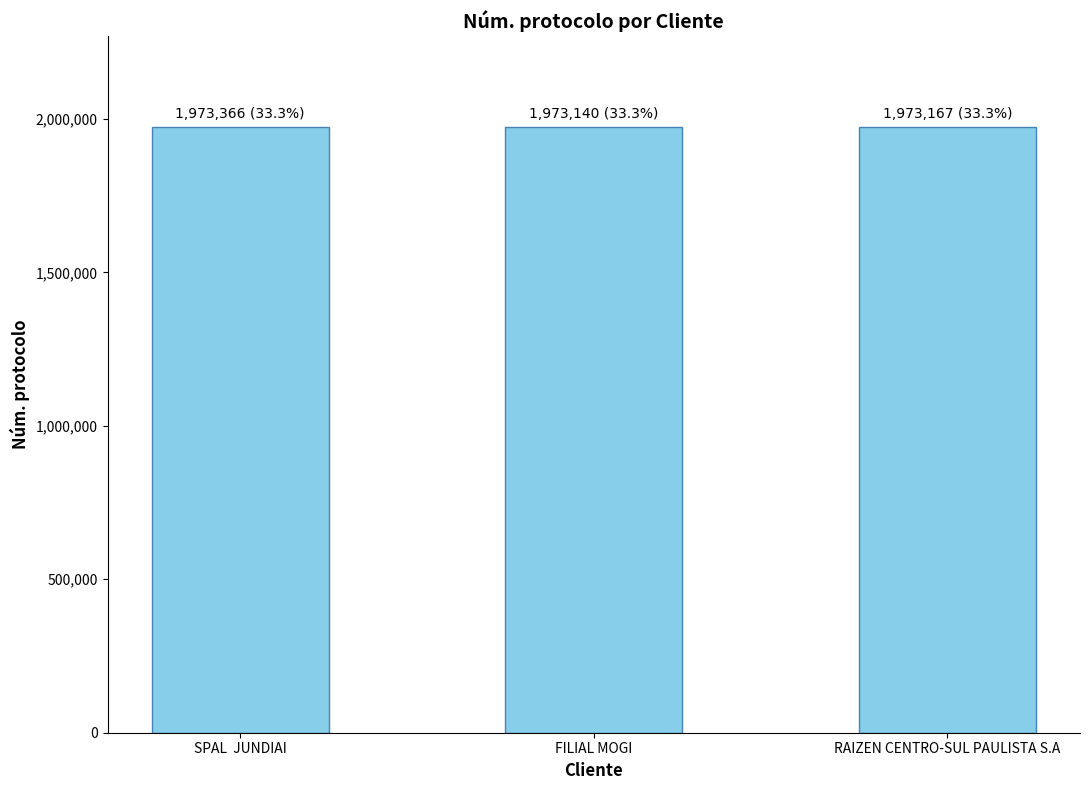

How many values are below 1973167?

1